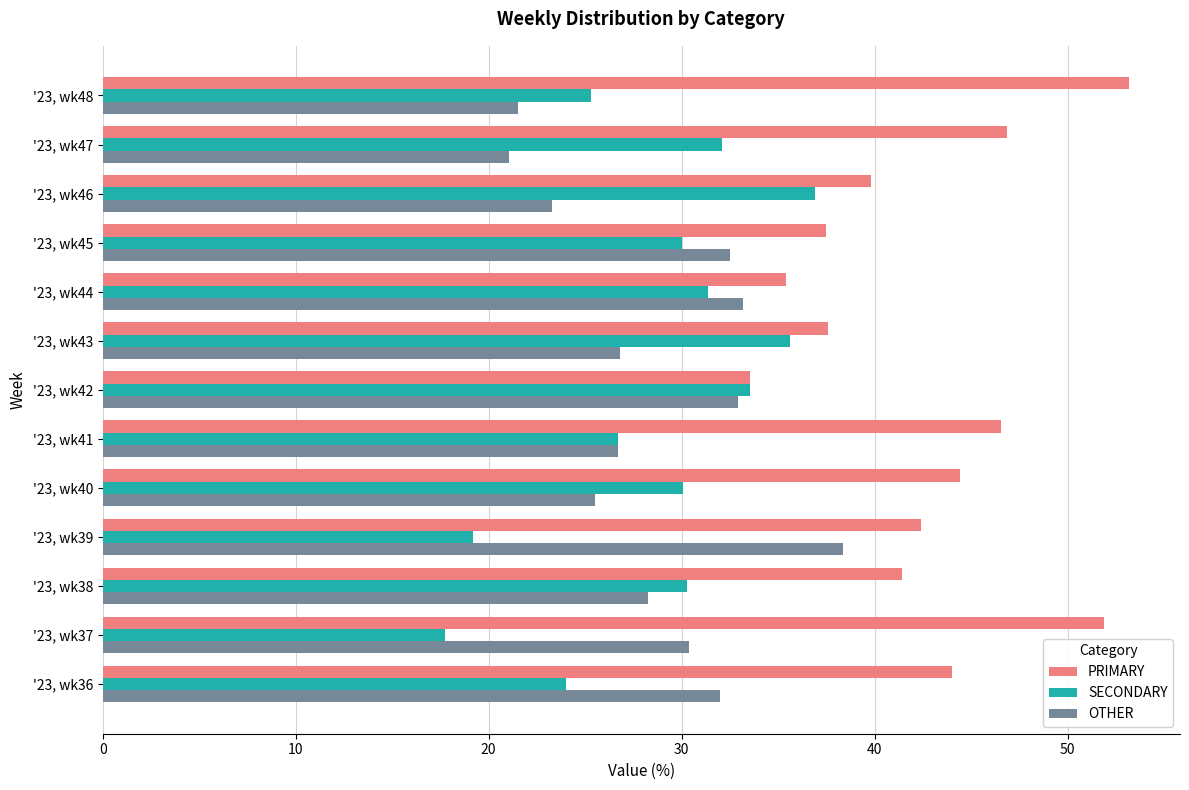

Rank the categories by PRIMARY value from lowest to highest.

'23, wk42, '23, wk44, '23, wk45, '23, wk43, '23, wk46, '23, wk38, '23, wk39, '23, wk36, '23, wk40, '23, wk41, '23, wk47, '23, wk37, '23, wk48